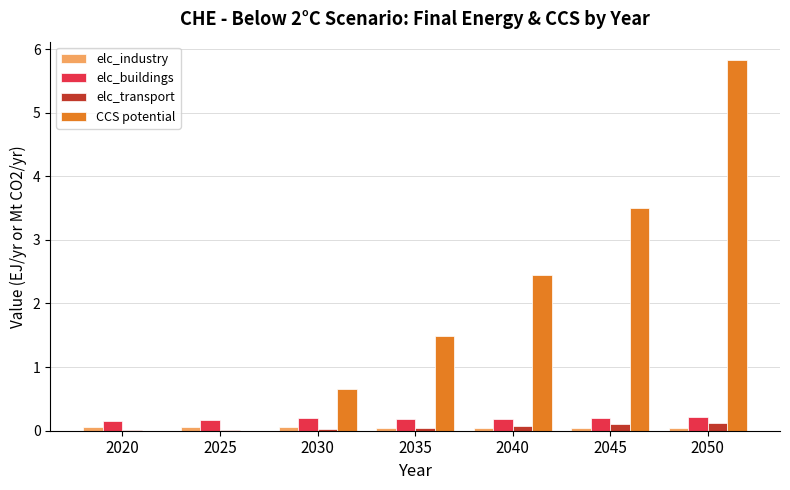

Between 2025 and 2045, which series saw the biggest shift?

CCS potential